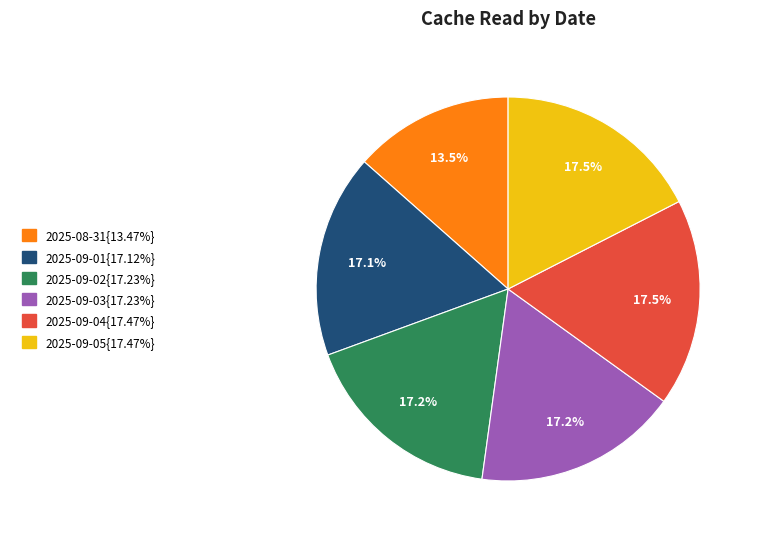

Count the number of slices in the pie.

6